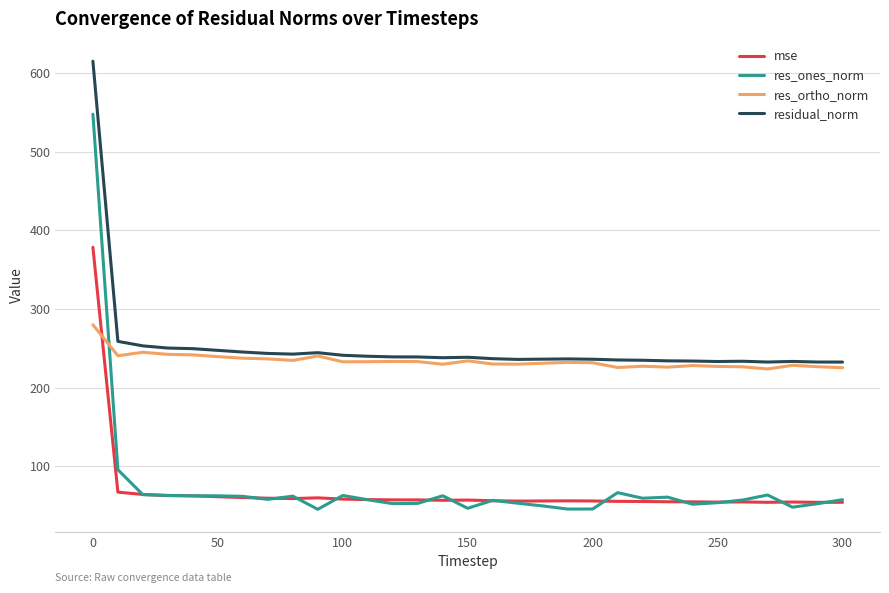

What is the lowest value of the mse series?

54.1